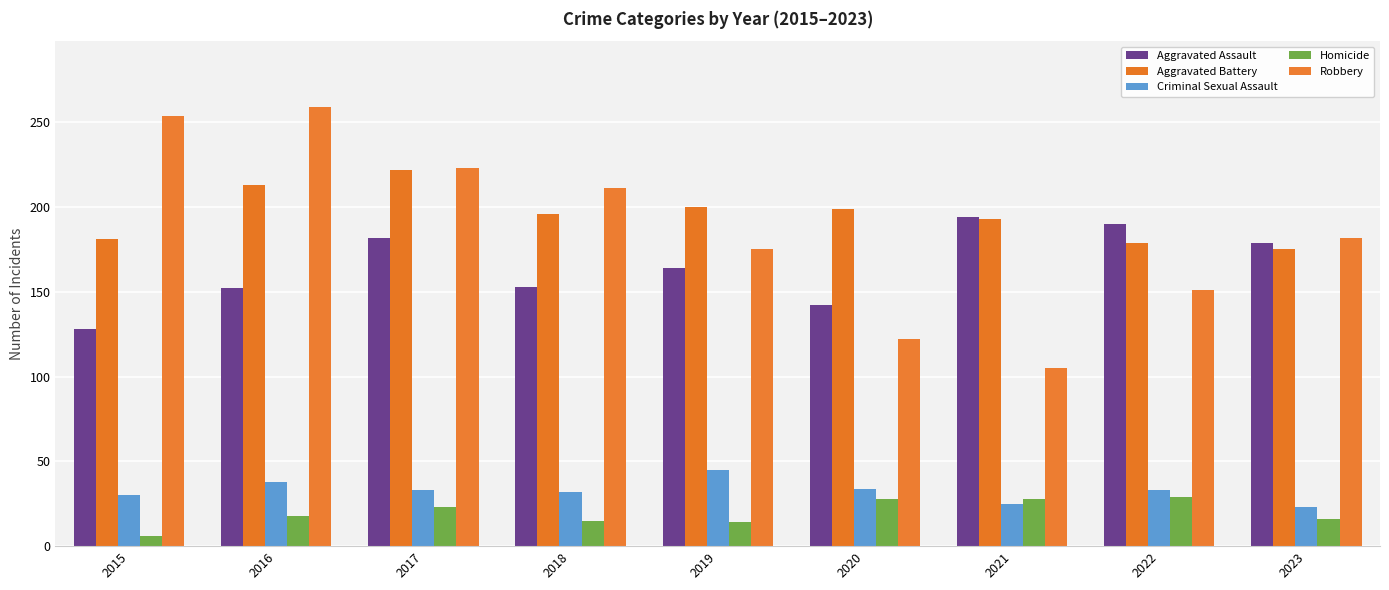

What are all the series names shown in the legend?

Aggravated Assault, Aggravated Battery, Criminal Sexual Assault, Homicide, Robbery